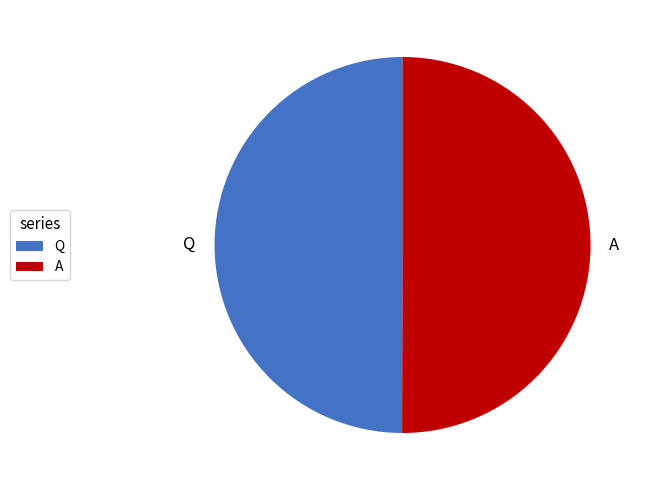

Combined, do Q and A account for over 50%?

Yes